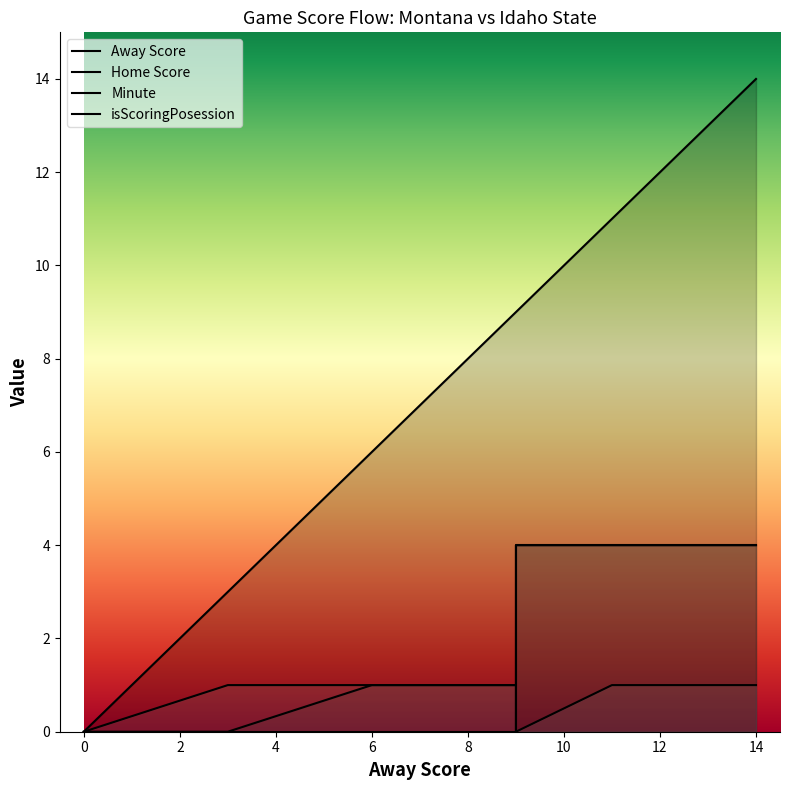

Between 14 and 6, which is larger?

14